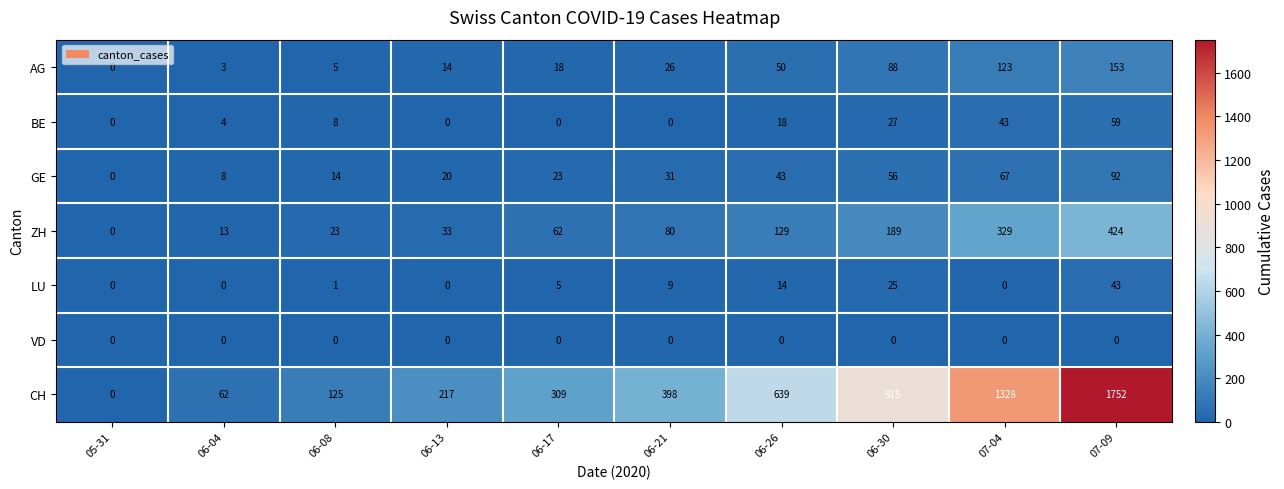

Which series has the widest spread of values?

CH